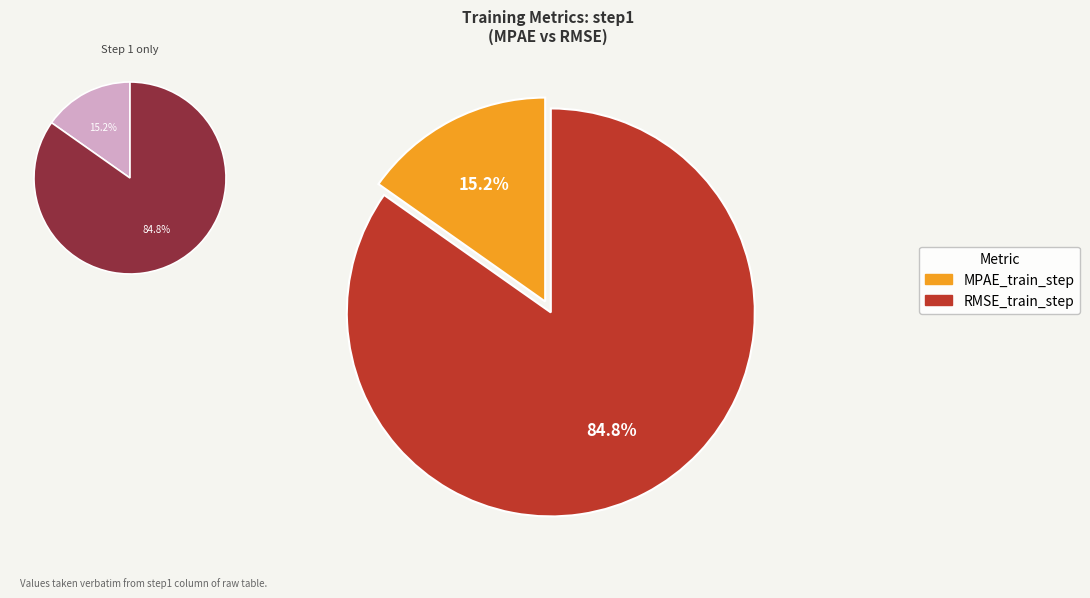

How many slices are in this pie chart?

2